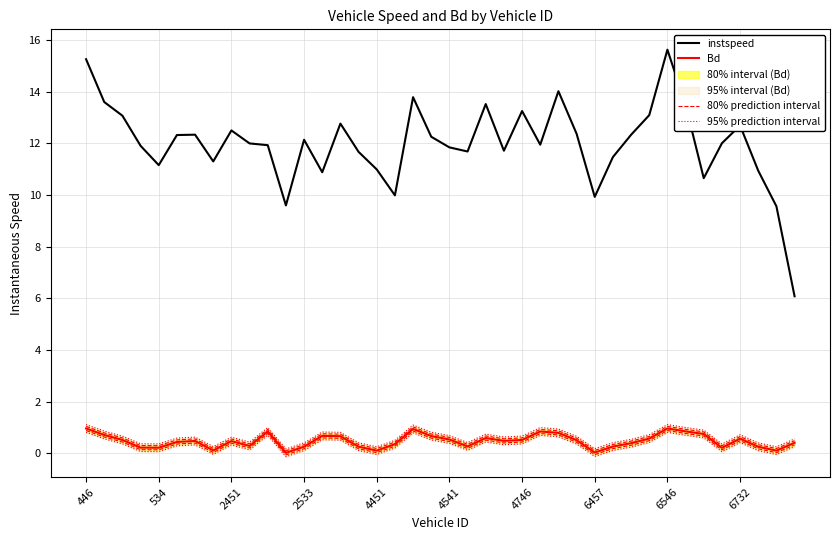

Reading right to left, extract all data points from this chart.

instspeed: 6.1	9.6	10.9	12.7	12.0	10.6	13.5	15.6	13.1	12.3	11.5	9.9	12.4	14.0	11.9	13.2	11.7	13.5	11.7	11.8	12.2	13.8	10.0	11.0	11.7	12.8	10.9	12.1	9.6	11.9	12.0	12.5	11.3	12.3	12.3	11.2	11.9	13.1	13.6	15.2
Bd: 0.4	0.1	0.3	0.6	0.2	0.8	0.9	1.0	0.6	0.4	0.3	0.0	0.5	0.8	0.8	0.5	0.5	0.6	0.3	0.5	0.7	0.9	0.4	0.1	0.3	0.7	0.7	0.3	0.0	0.8	0.3	0.5	0.1	0.5	0.4	0.2	0.2	0.5	0.7	1.0
80% prediction interval: 0.5	0.2	0.3	0.6	0.3	0.8	0.9	1.0	0.7	0.5	0.3	0.1	0.6	0.9	0.9	0.6	0.6	0.7	0.3	0.6	0.7	1.0	0.4	0.2	0.3	0.7	0.8	0.3	0.1	0.9	0.4	0.6	0.2	0.6	0.5	0.3	0.3	0.6	0.8	1.0
95% prediction interval: 0.6	0.3	0.4	0.7	0.4	0.9	1.0	1.1	0.7	0.5	0.4	0.2	0.7	0.9	1.0	0.7	0.6	0.7	0.4	0.7	0.8	1.1	0.5	0.3	0.4	0.8	0.8	0.4	0.2	1.0	0.4	0.6	0.3	0.6	0.6	0.4	0.4	0.7	0.9	1.1